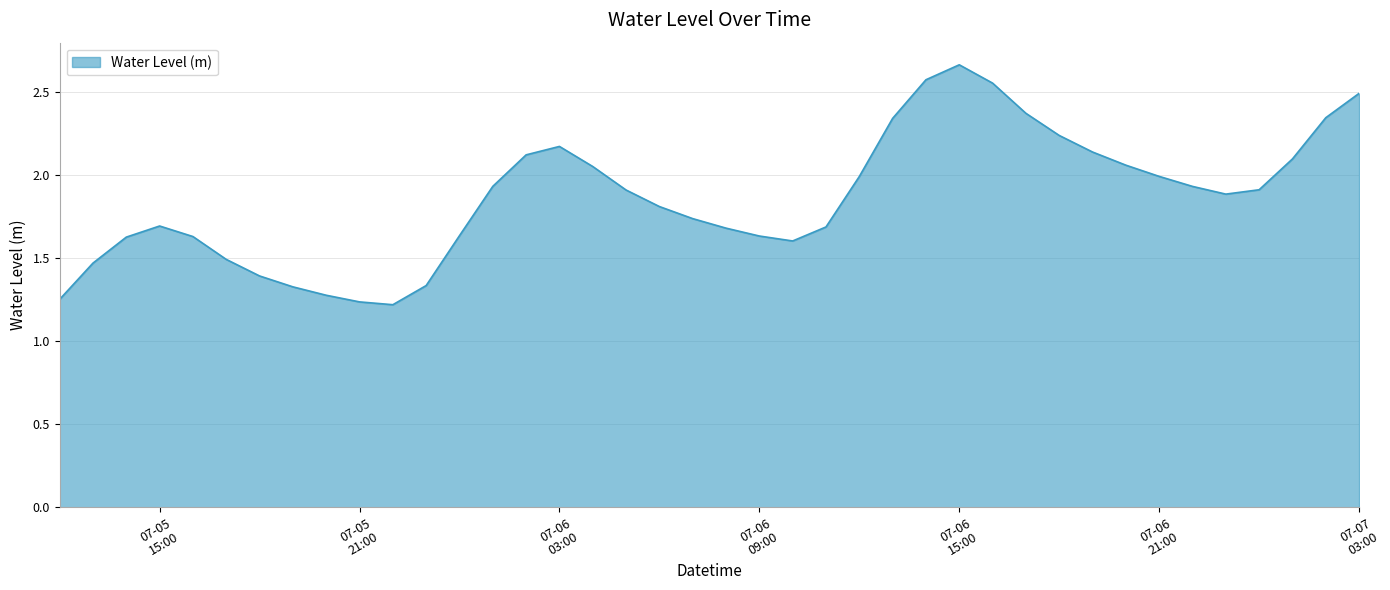

Does the chart display data point markers on the line(s)?

No